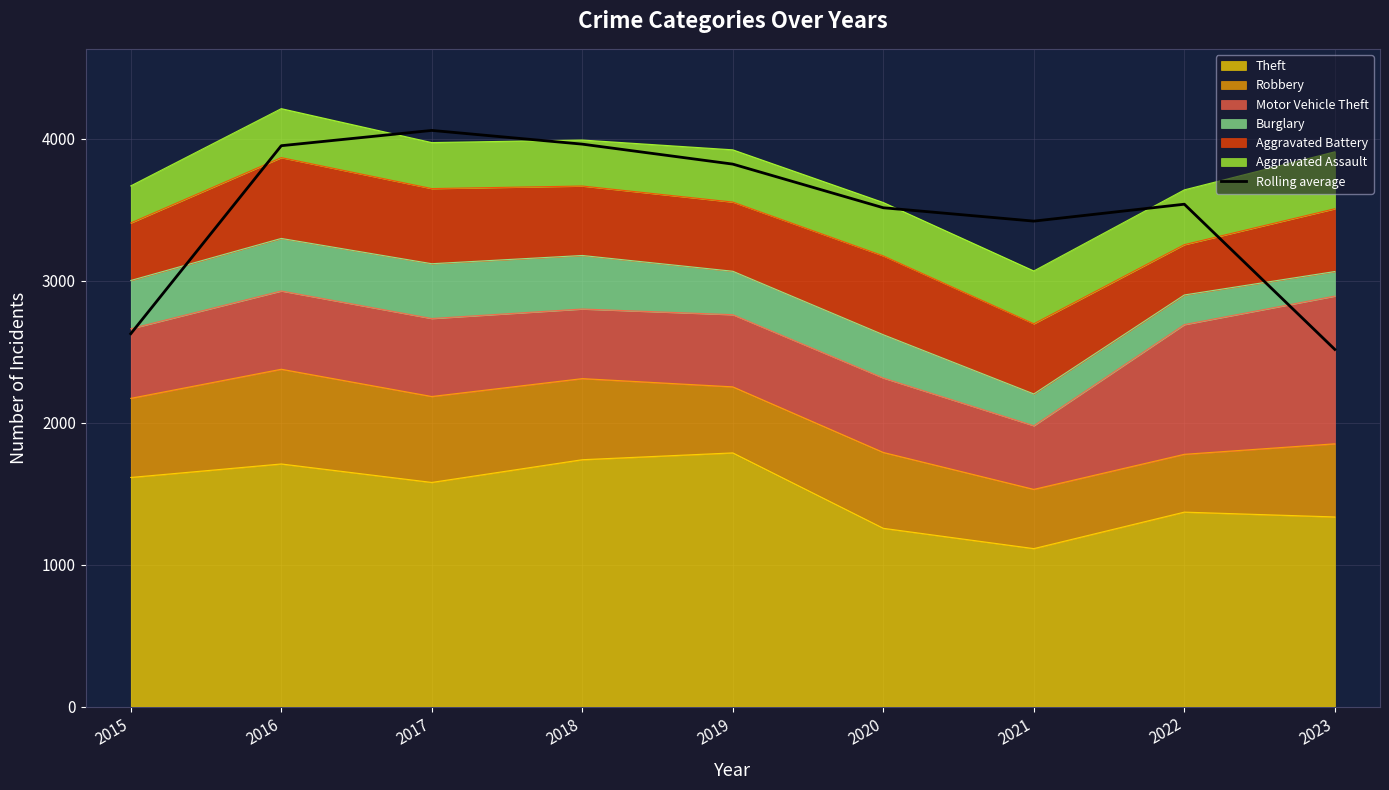

Read the value at 2016.

3950.0